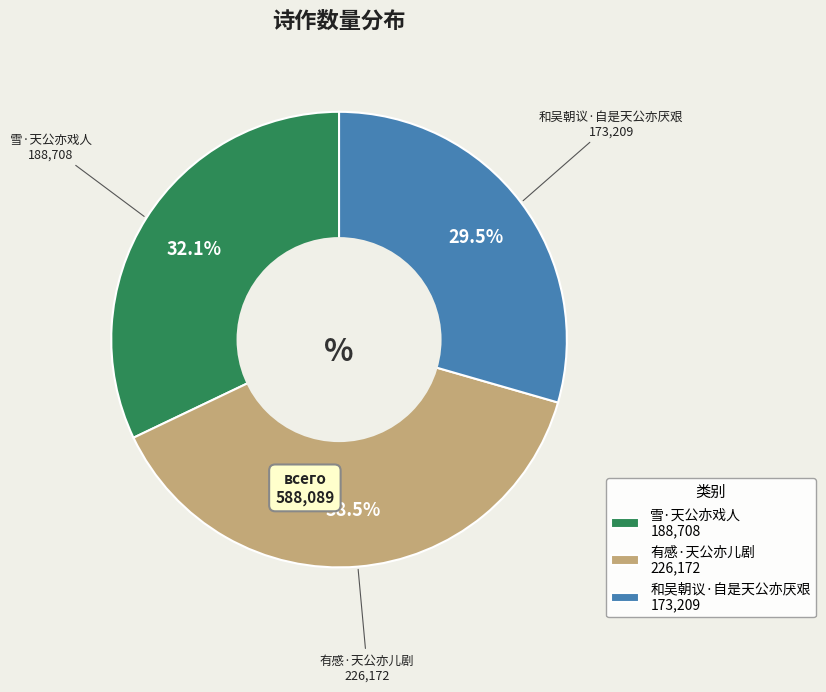

Rank the categories by value from highest to lowest.

有感·天公亦儿剧, 雪·天公亦戏人, 和吴朝议·自是天公亦厌艰